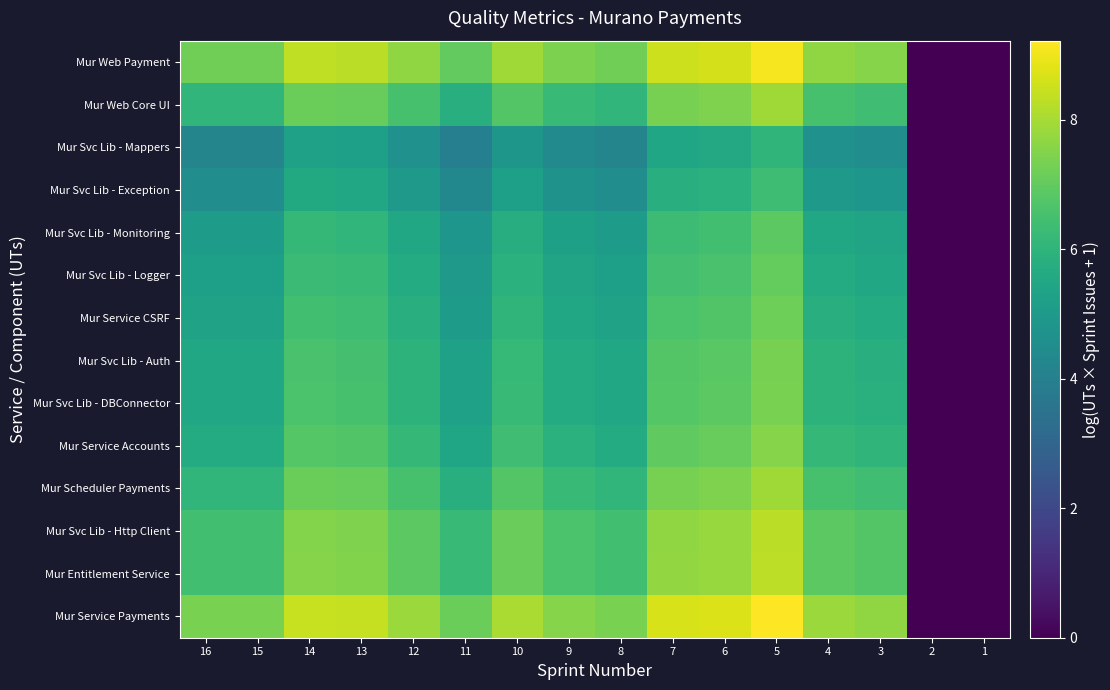

At which category is the sum across all series the highest?

5